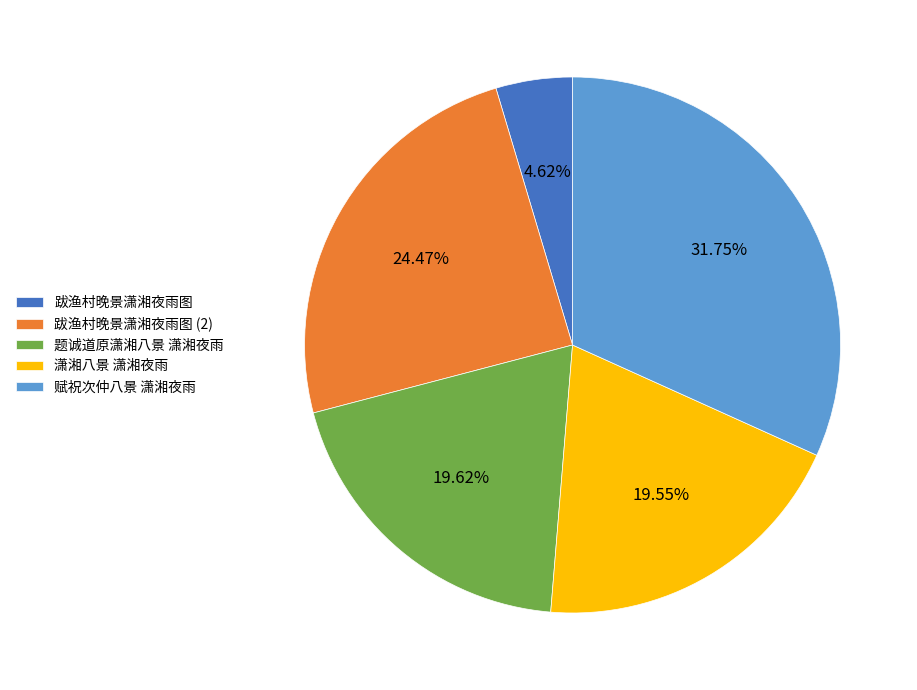

What percentage do 跋渔村晚景潇湘夜雨图 and 题诚道原潇湘八景 潇湘夜雨 together represent?

24.2%